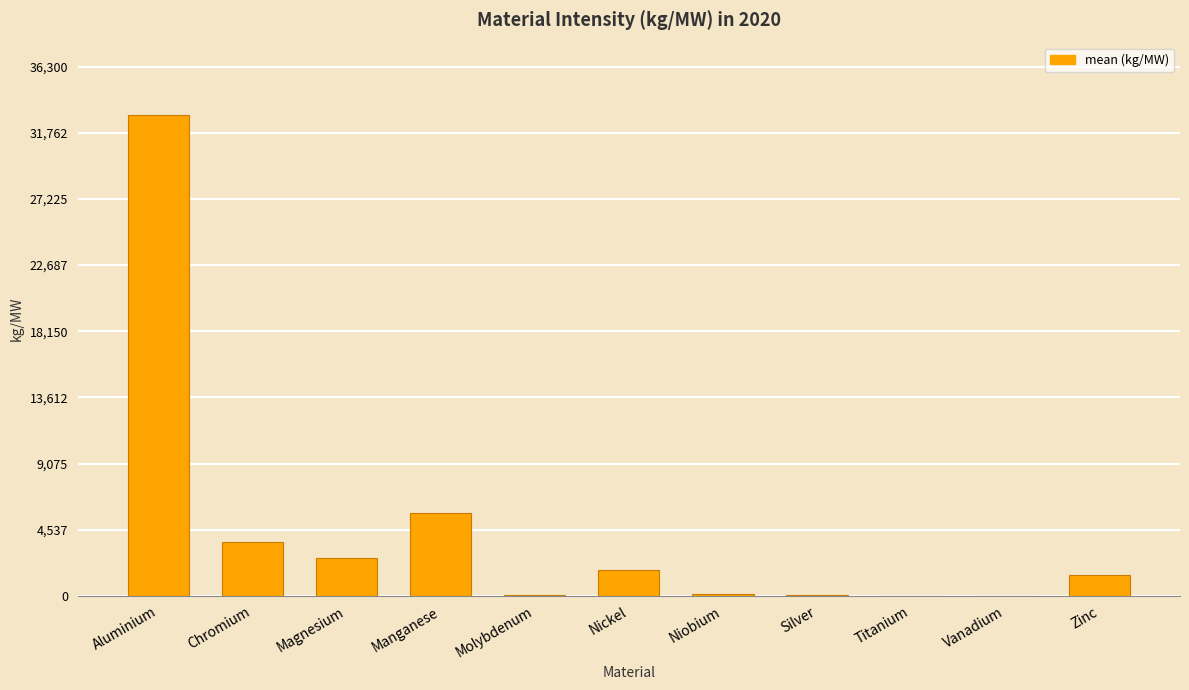

Where is the data nearest to the value 16500?

Manganese